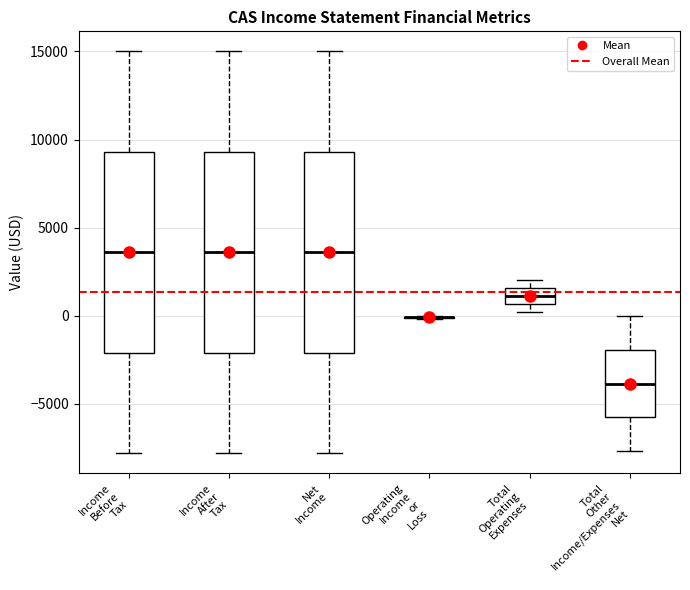

Where is the upper edge of the box for Income After Tax on the y-axis? The values are not printed on the chart, so give them approximately, as read against the axis.

9500